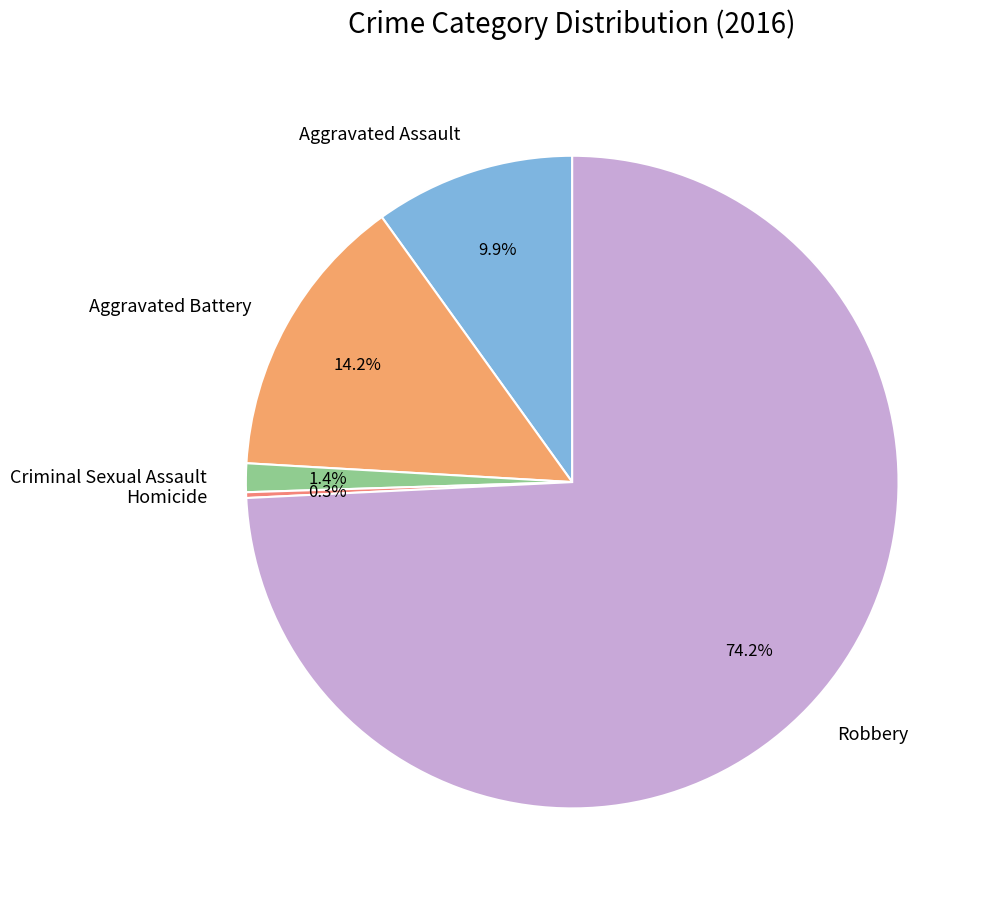

How many slices are in this pie chart?

5